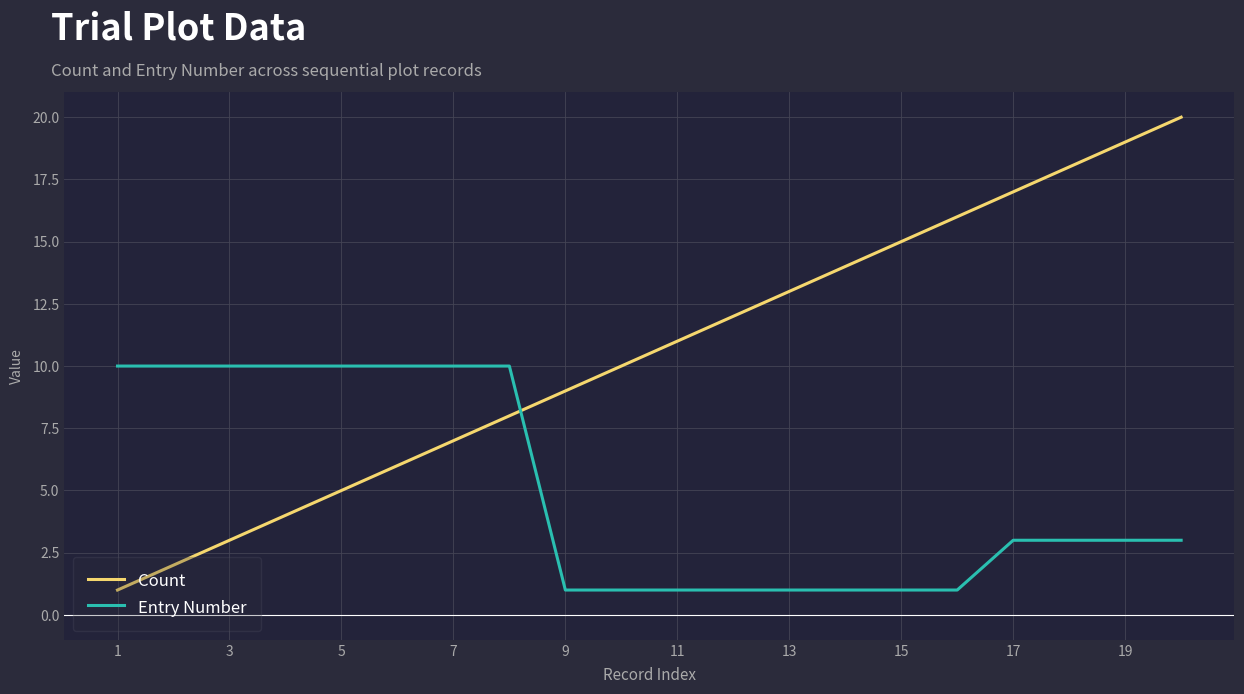

What is the difference between the maximum and minimum values in the Count series?

19